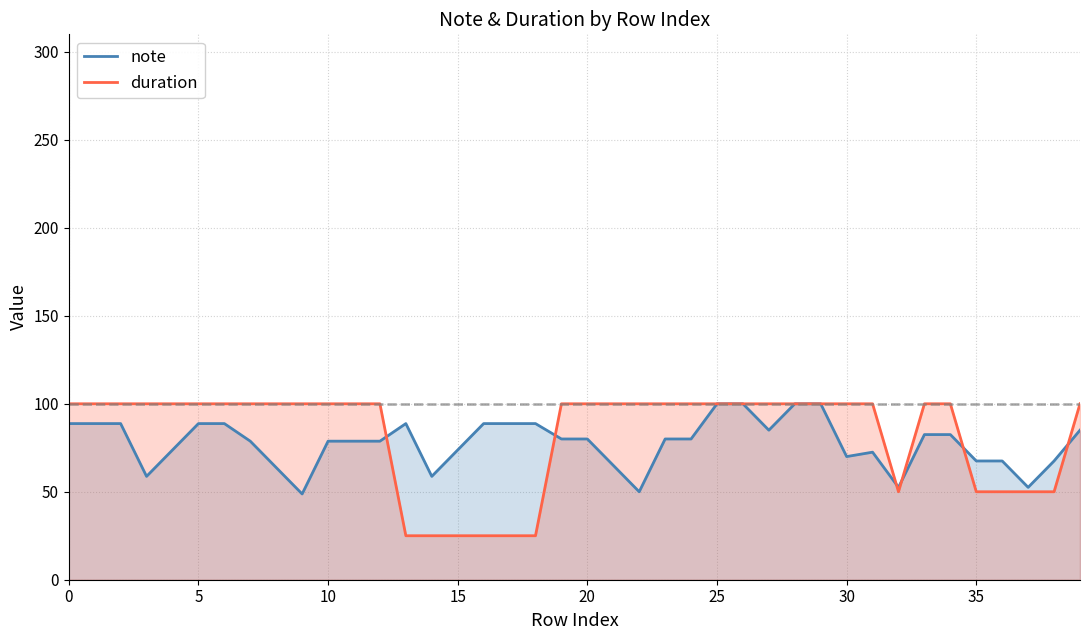

What is the greatest value displayed?

100.0